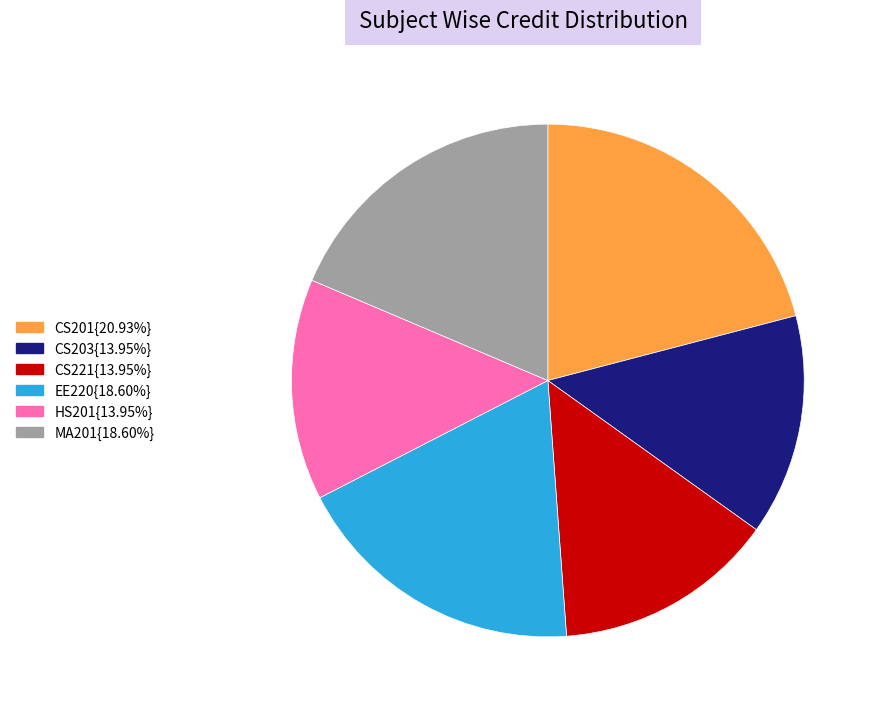

Is the sum of CS201{20.93%} and CS203{13.95%} greater than half?

No